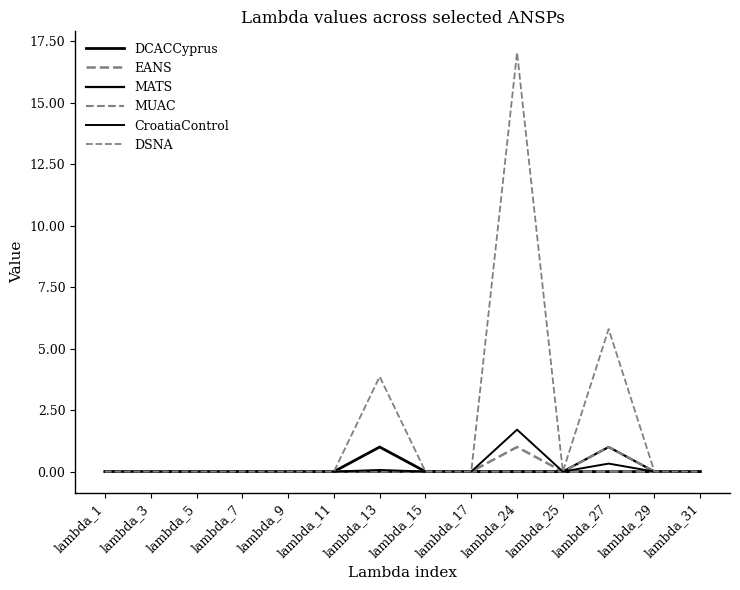

At which label is DCACCyprus closest to 0?

lambda_1